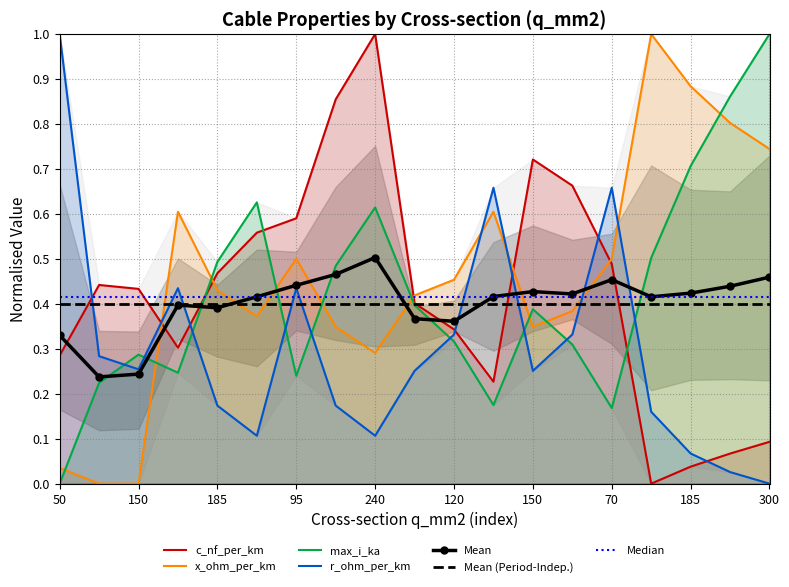

How many interior local valleys does the r_ohm_per_km series have?

4